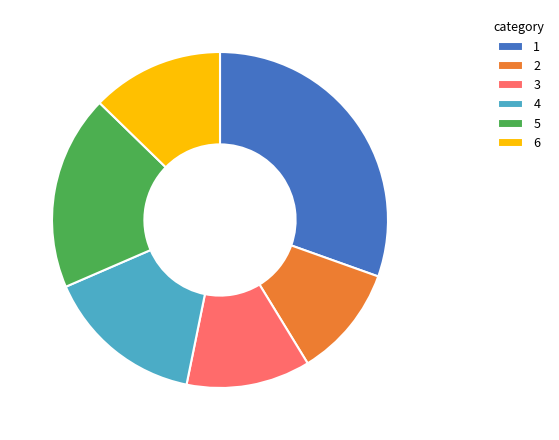

Rank the categories by value from highest to lowest.

1, 5, 4, 6, 3, 2